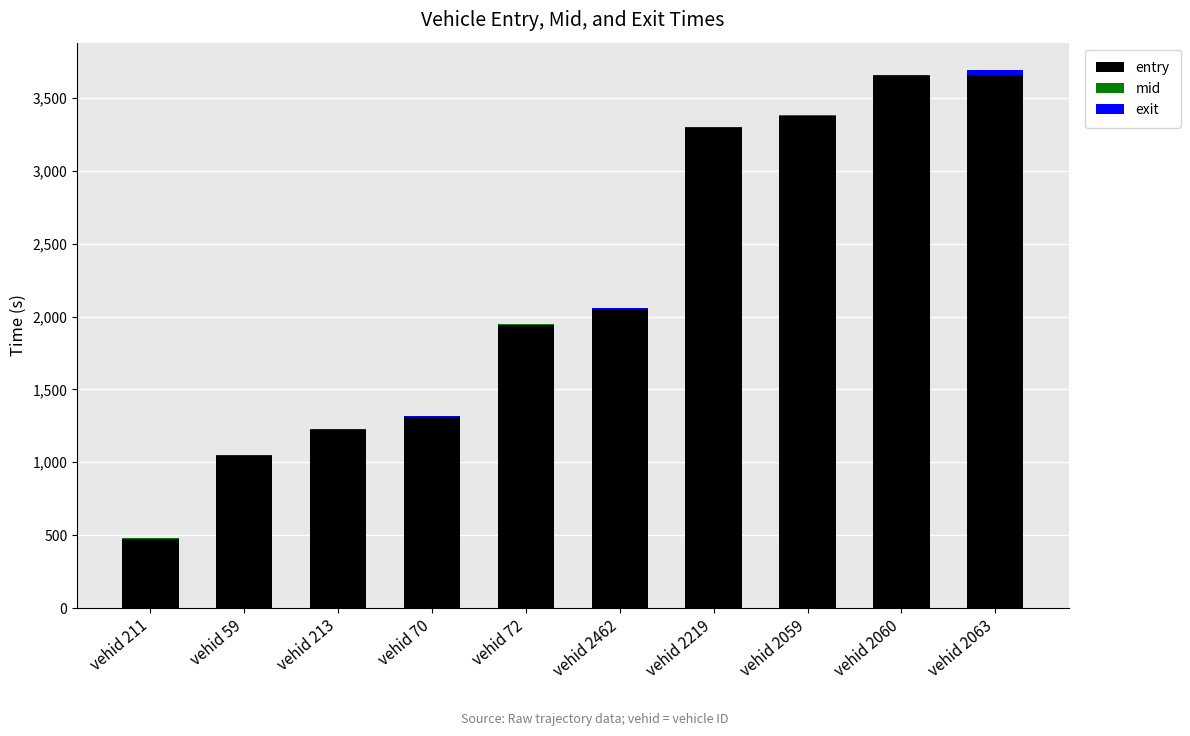

What is the maximum value for entry?

3656.5